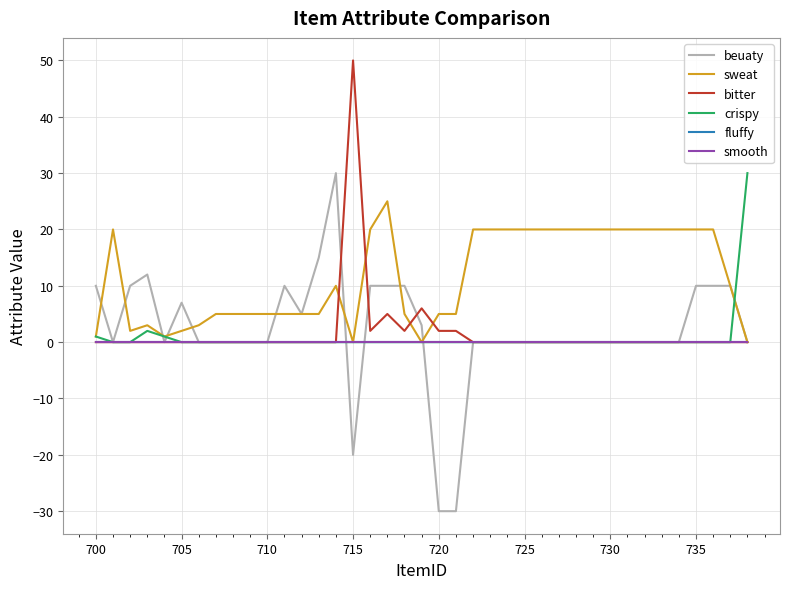

Does the chart have visible grid lines?

Yes